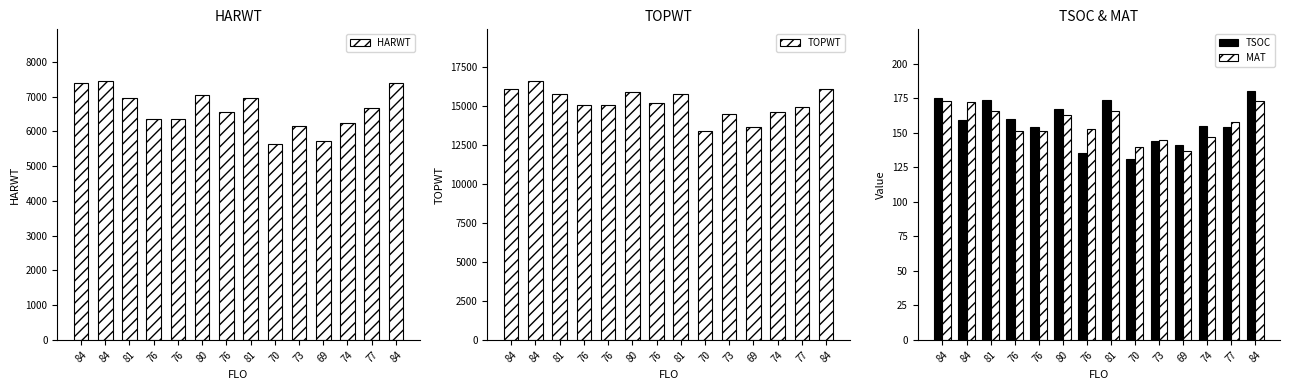

How many bars are there in total?

56